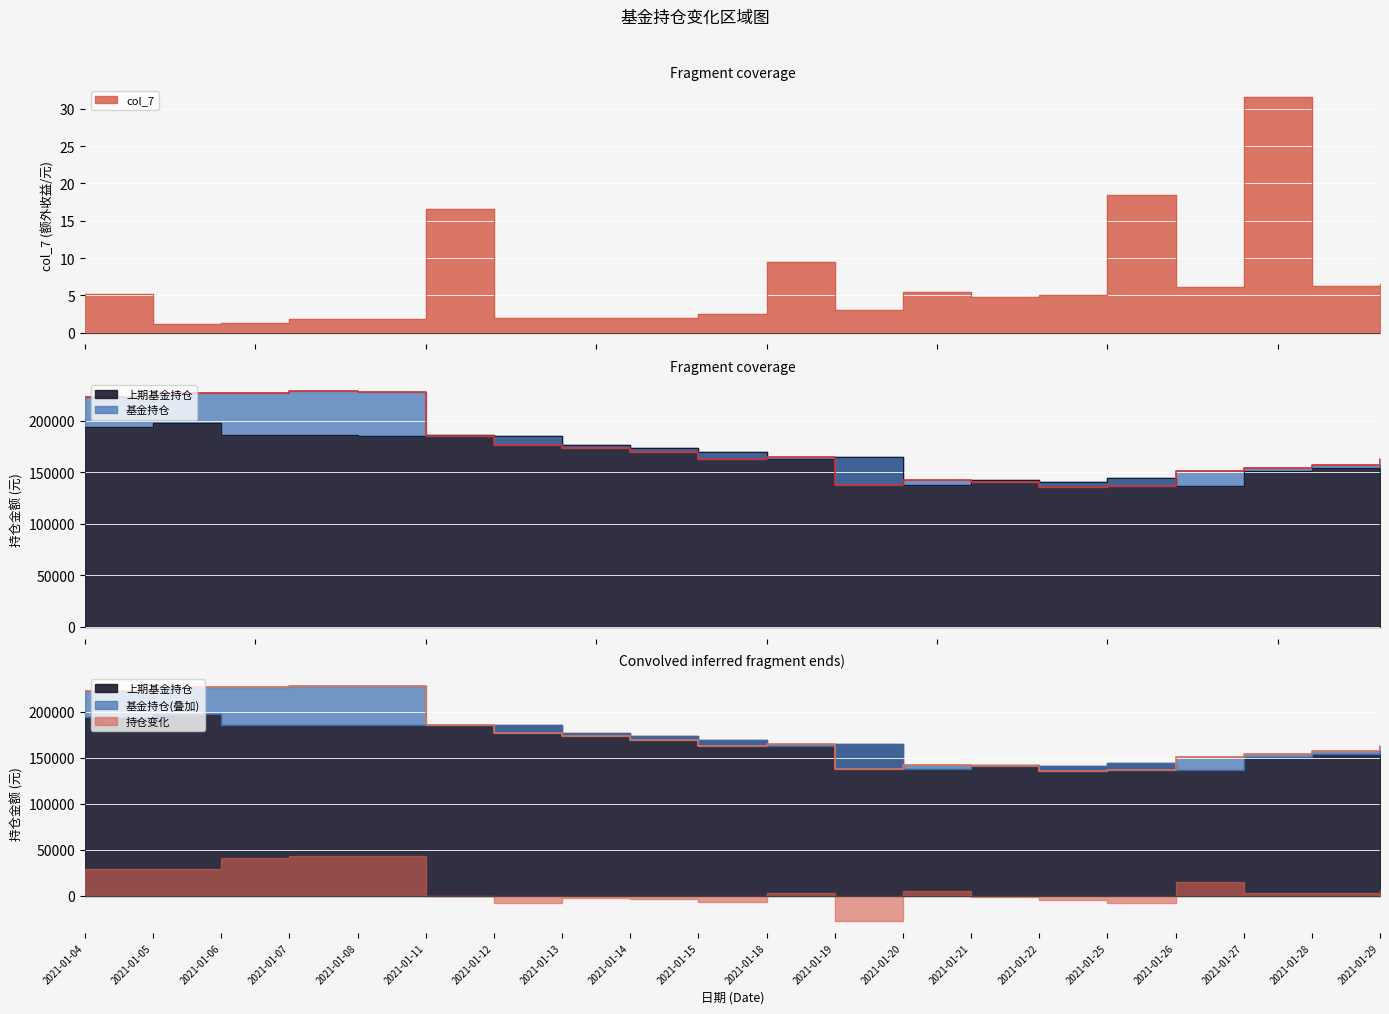

What is the average value of the col_7 series?

6.7